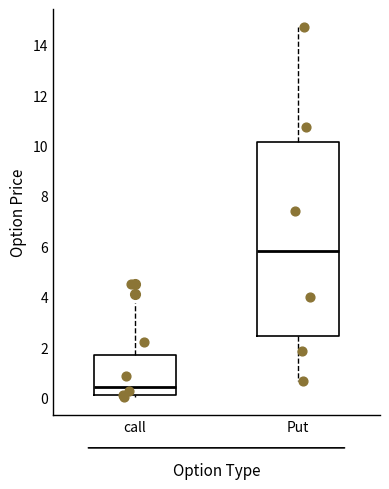

Which box is the tallest, from its lower edge to its upper edge?

Put